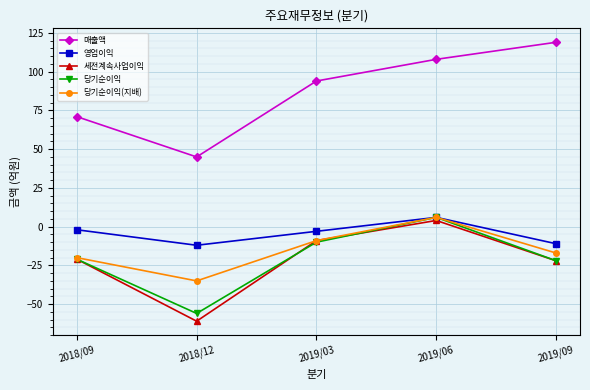

Reading left to right, extract all data points from this chart.

매출액: 2018/09=71	2018/12=45	2019/03=94	2019/06=108	2019/09=119
영업이익: 2018/09=-2	2018/12=-12	2019/03=-3	2019/06=6	2019/09=-11
세전계속사업이익: 2018/09=-21	2018/12=-61	2019/03=-9	2019/06=4	2019/09=-22
당기순이익: 2018/09=-21	2018/12=-56	2019/03=-10	2019/06=6	2019/09=-22
당기순이익(지배): 2018/09=-20	2018/12=-35	2019/03=-9	2019/06=6	2019/09=-17